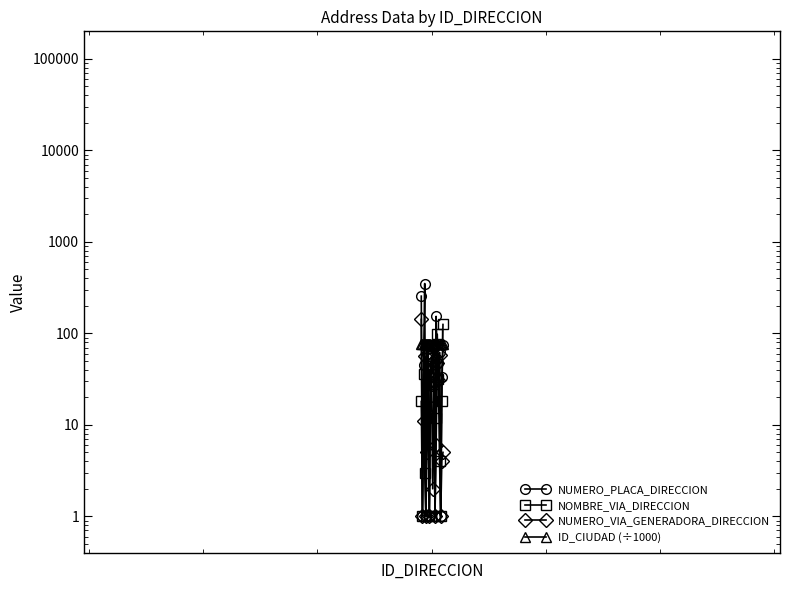

The value of NUMERO_VIA_GENERADORA_DIRECCION at 6 is 17.4. True or false?

False